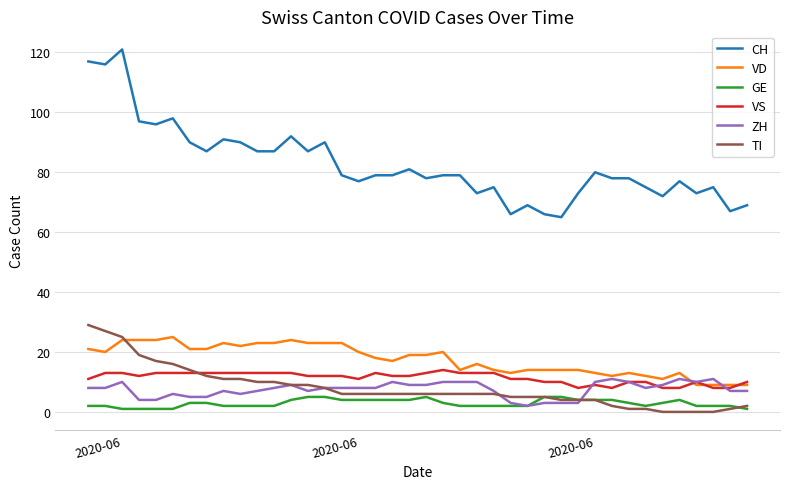

Which series has the largest range (max minus min)?

CH